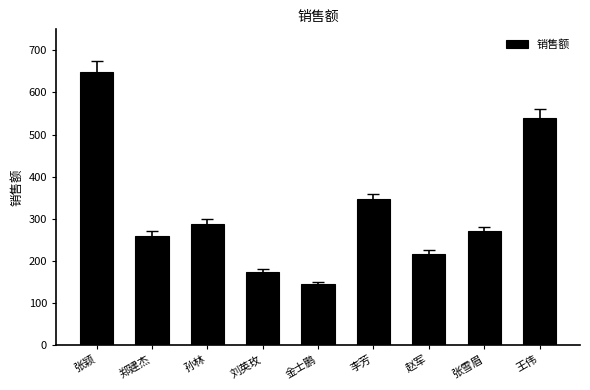

Reading right to left, transcribe all the data shown in this chart.

王伟=540.0	张雪眉=270.0	赵军=216.0	李芳=345.6	金士鹏=144.0	刘英玫=172.8	孙林=288.0	郑建杰=259.2	张颖=648.0